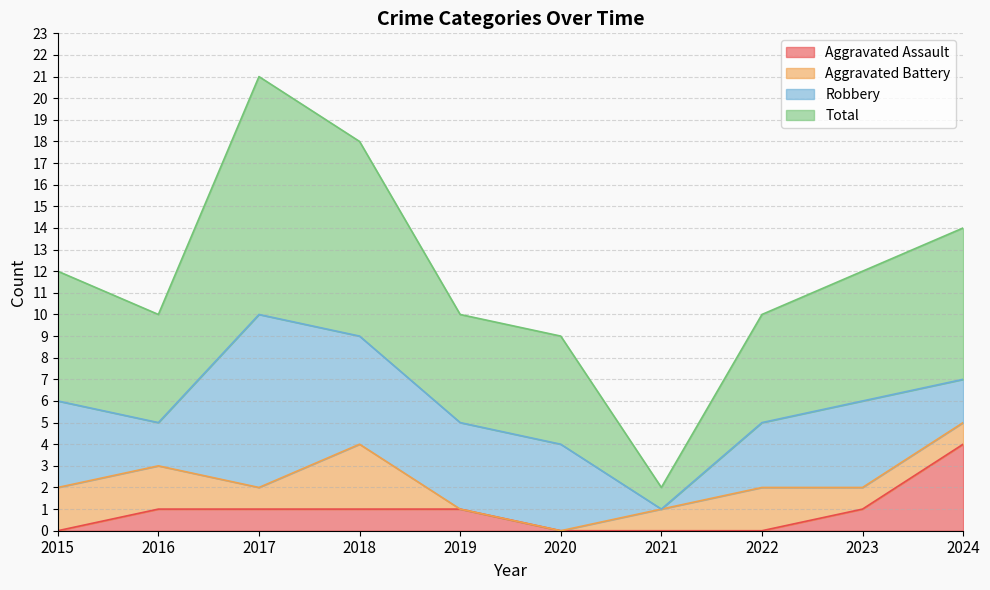

Is it true that Total equals 18 at 2018?

True